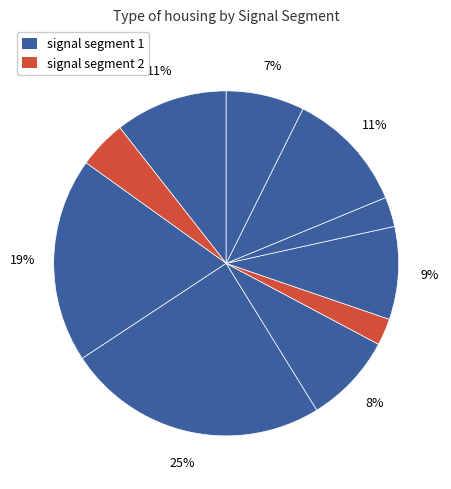

How many segments does this pie chart have?

10